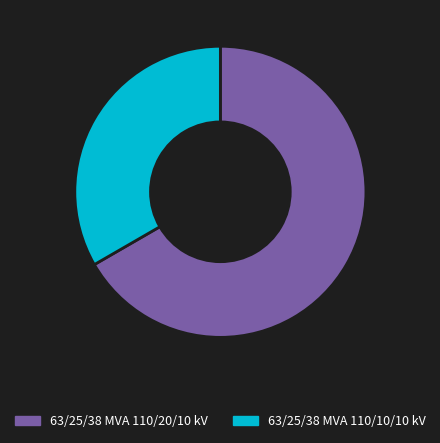

What is the smallest slice in the pie chart?

63/25/38 MVA 110/10/10 kV